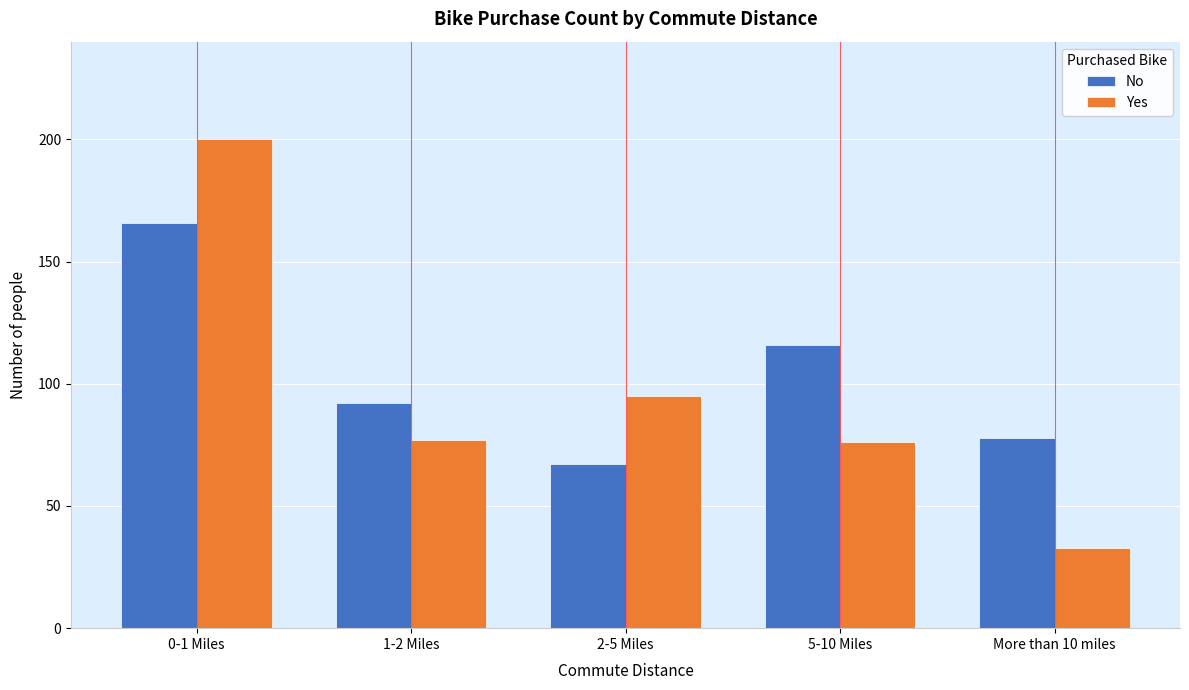

Reading left to right, transcribe all the data shown in this chart.

No: 0-1 Miles=166	1-2 Miles=92	2-5 Miles=67	5-10 Miles=116	More than 10 miles=78
Yes: 0-1 Miles=200	1-2 Miles=77	2-5 Miles=95	5-10 Miles=76	More than 10 miles=33